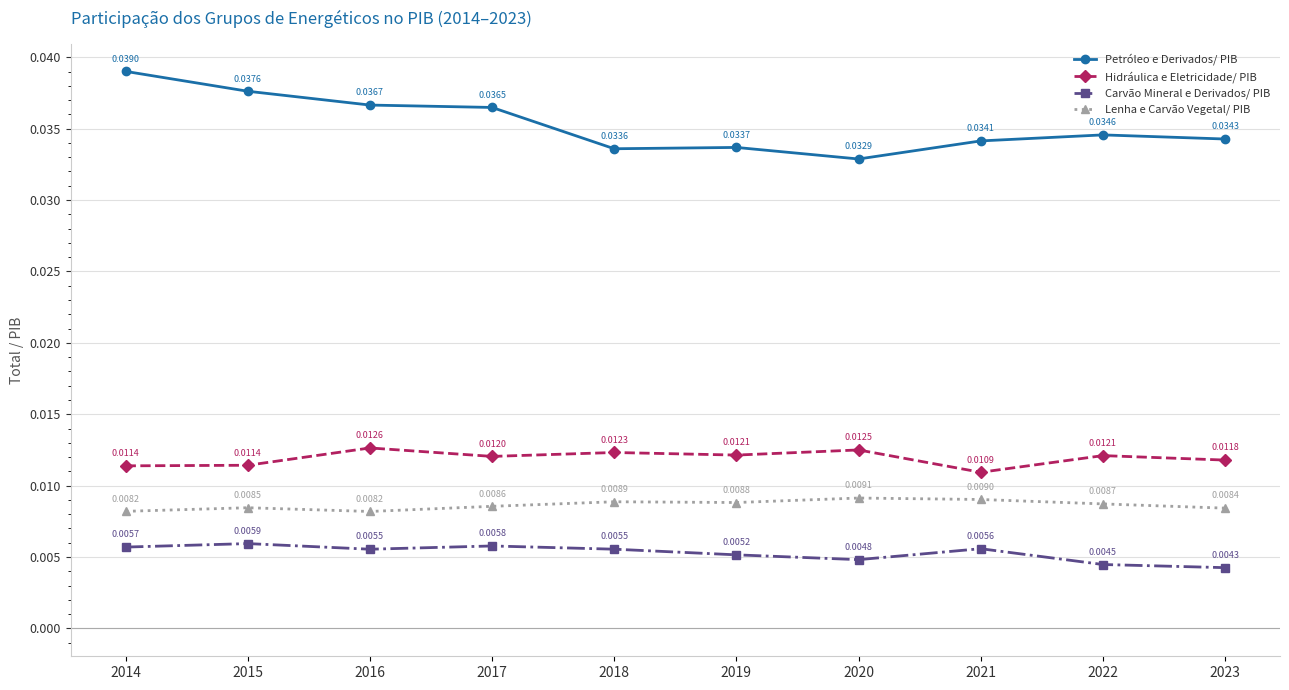

Which series has the largest range (max minus min)?

Petróleo e Derivados/ PIB